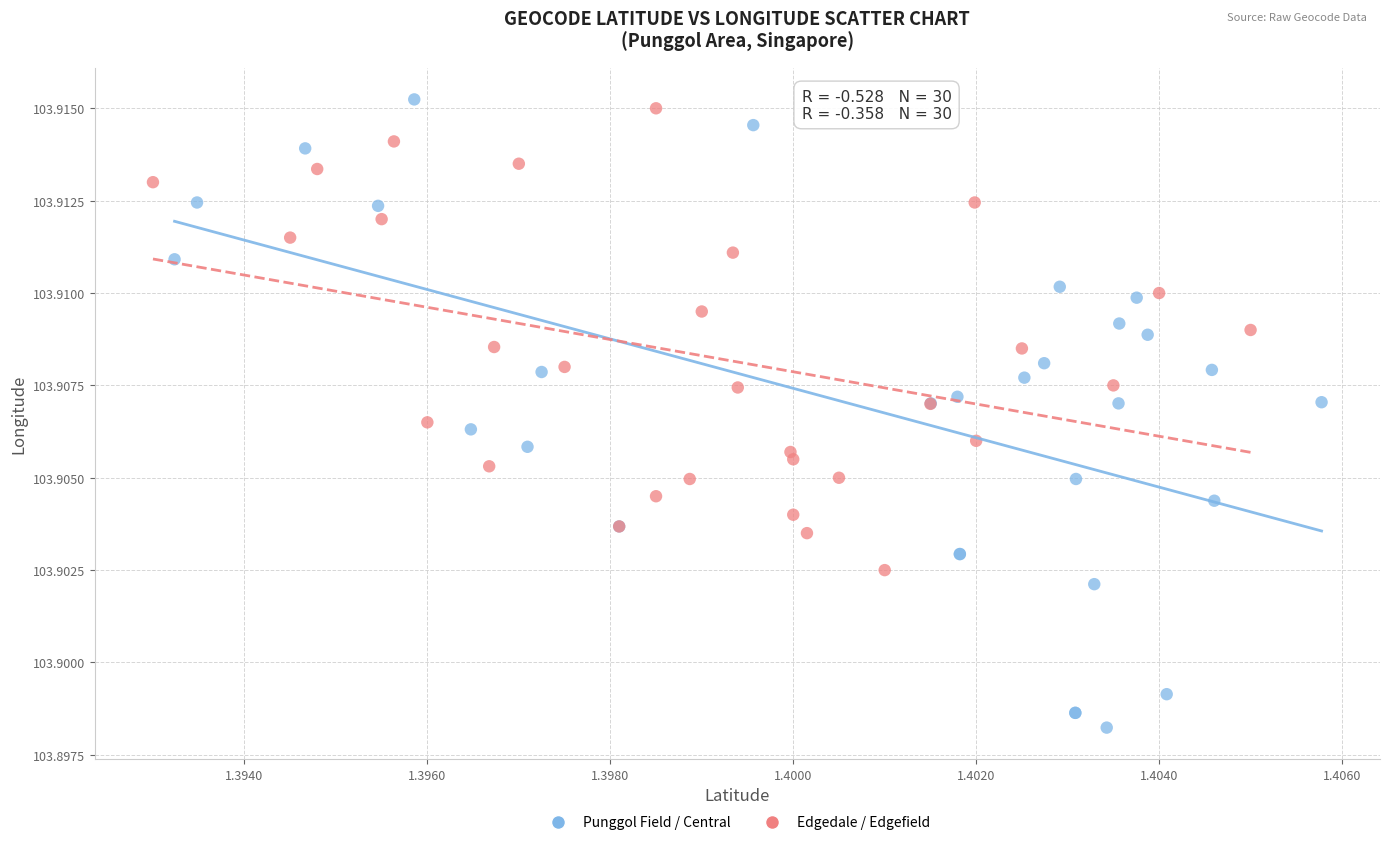

Which series contains the lowest Y value?

Punggol Field / Central